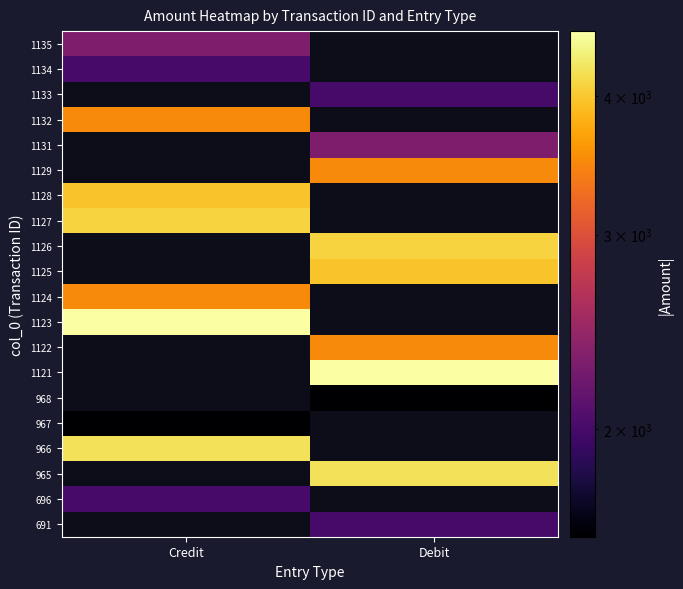

Between Credit and Debit, which is larger?

Debit